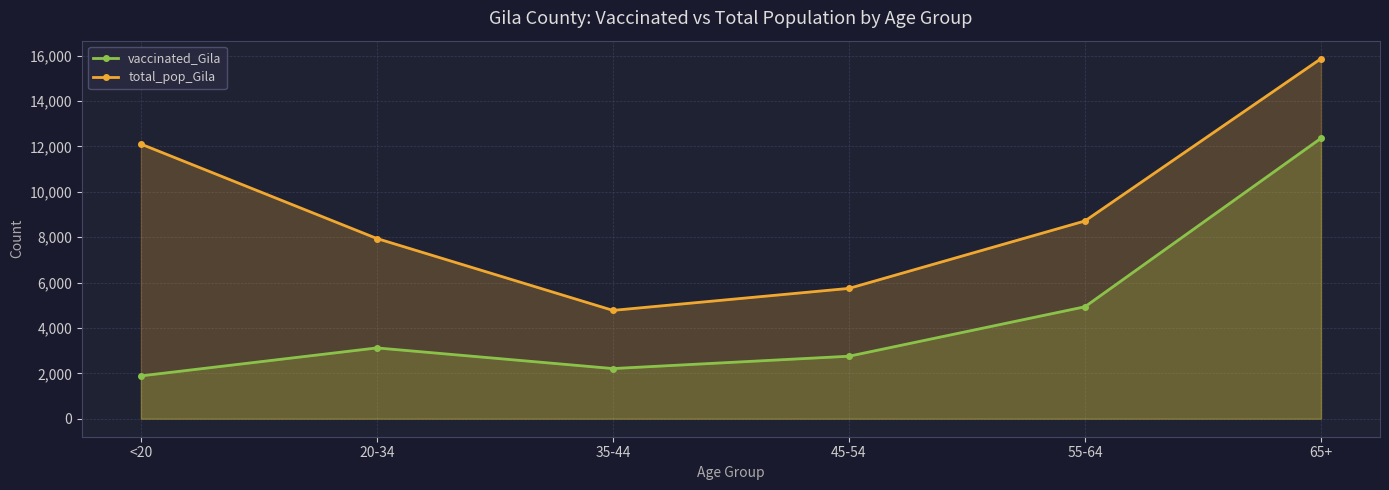

Which label corresponds to the largest value in the chart?

65+